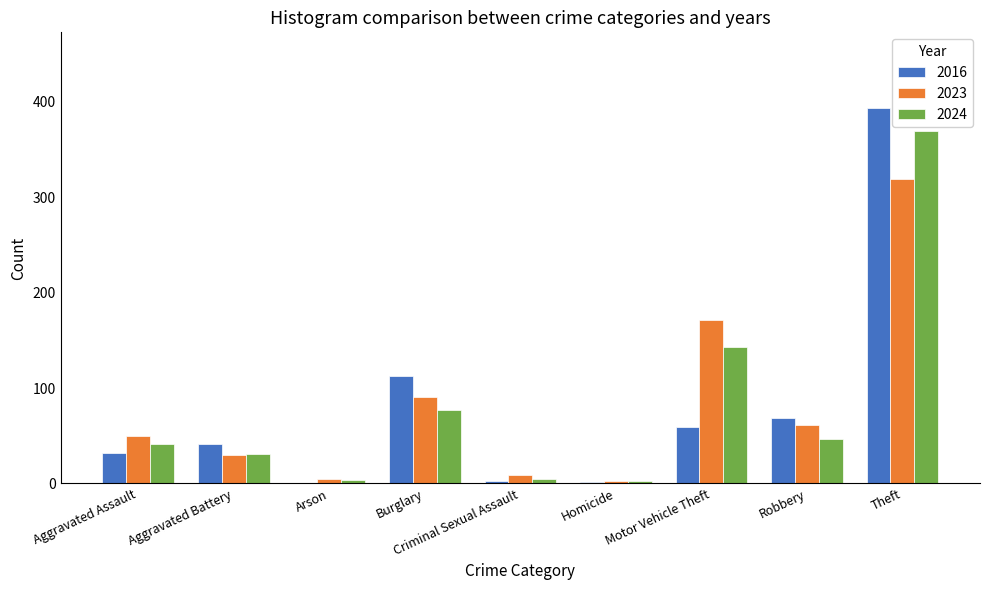

True or false: 2023 has a value of 485 at Theft.

False